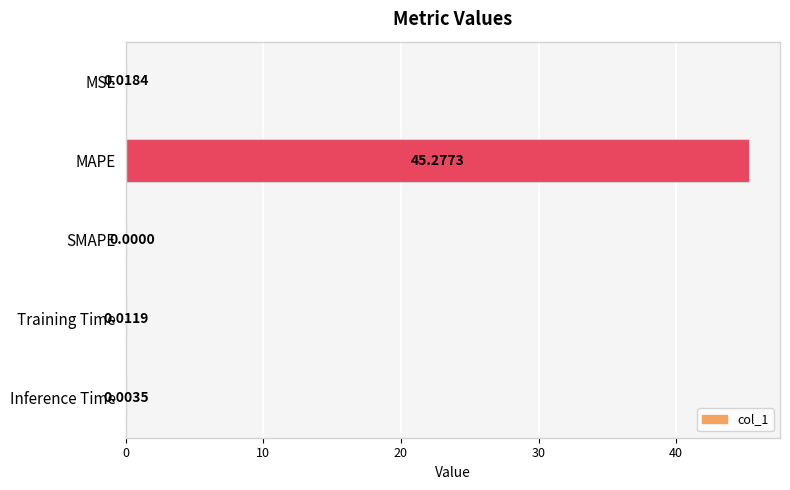

How many positive values are there?

4